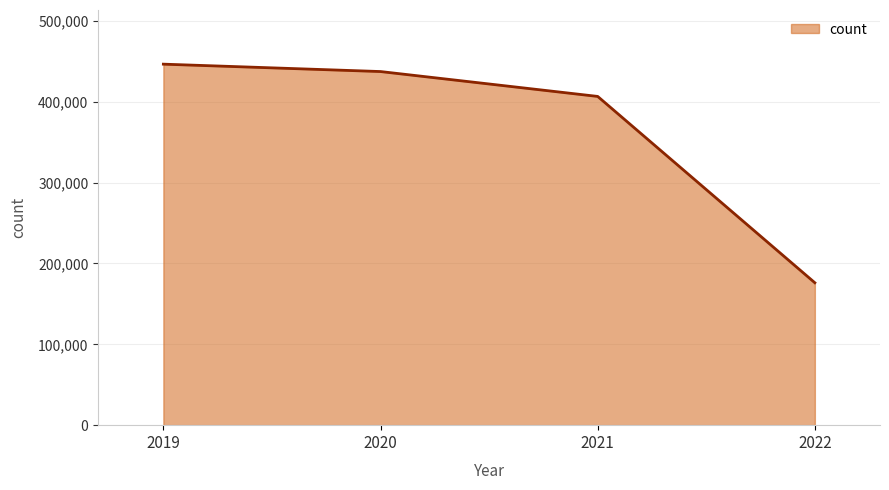

Is it true that the value at 2020 is 437277?

True